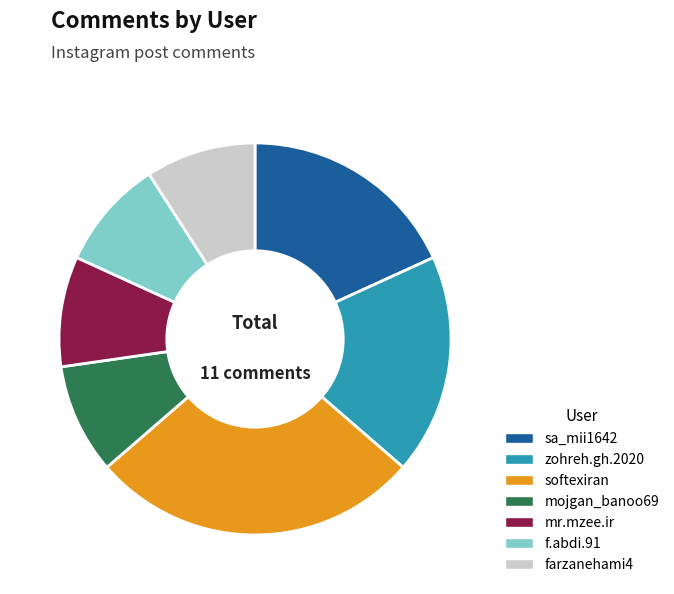

Which has a higher value, mojgan_banoo69 or sa_mii1642?

sa_mii1642